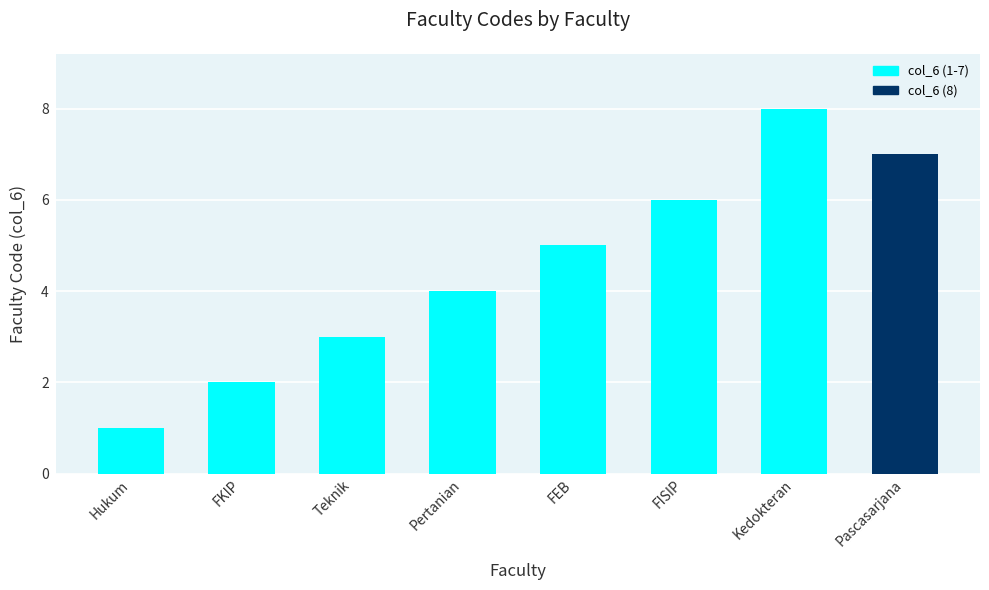

What is the difference between the maximum and minimum values?

7